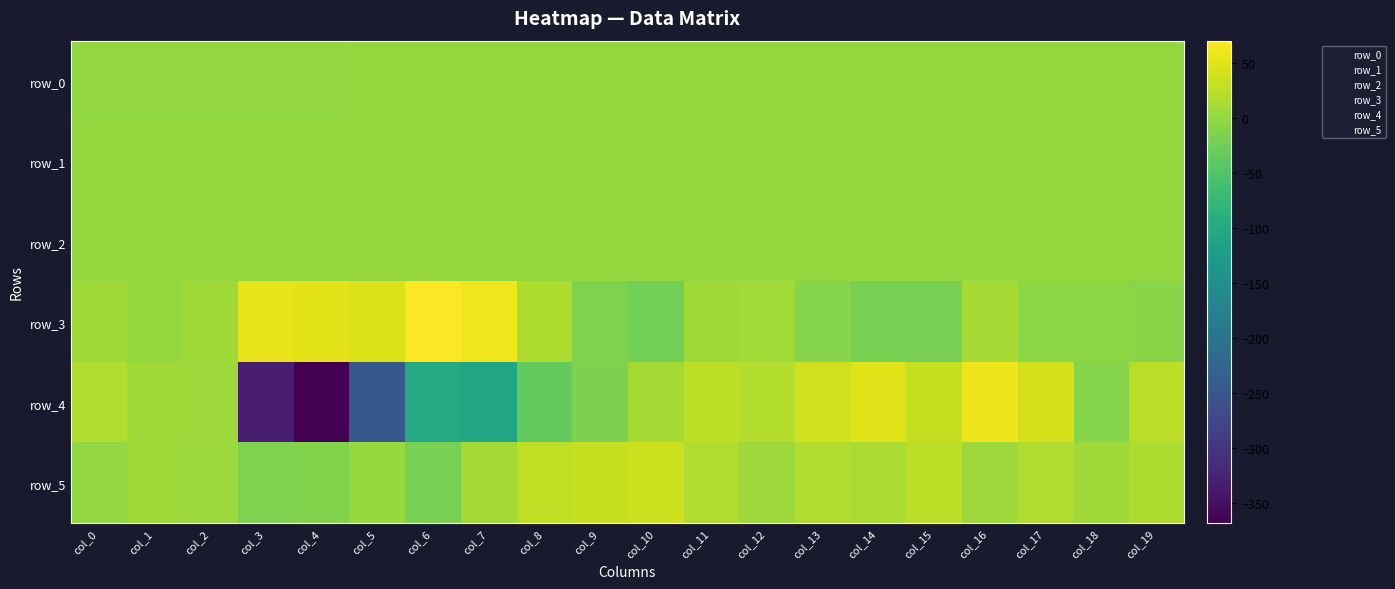

Which has a higher value, col_1 or col_2?

col_1